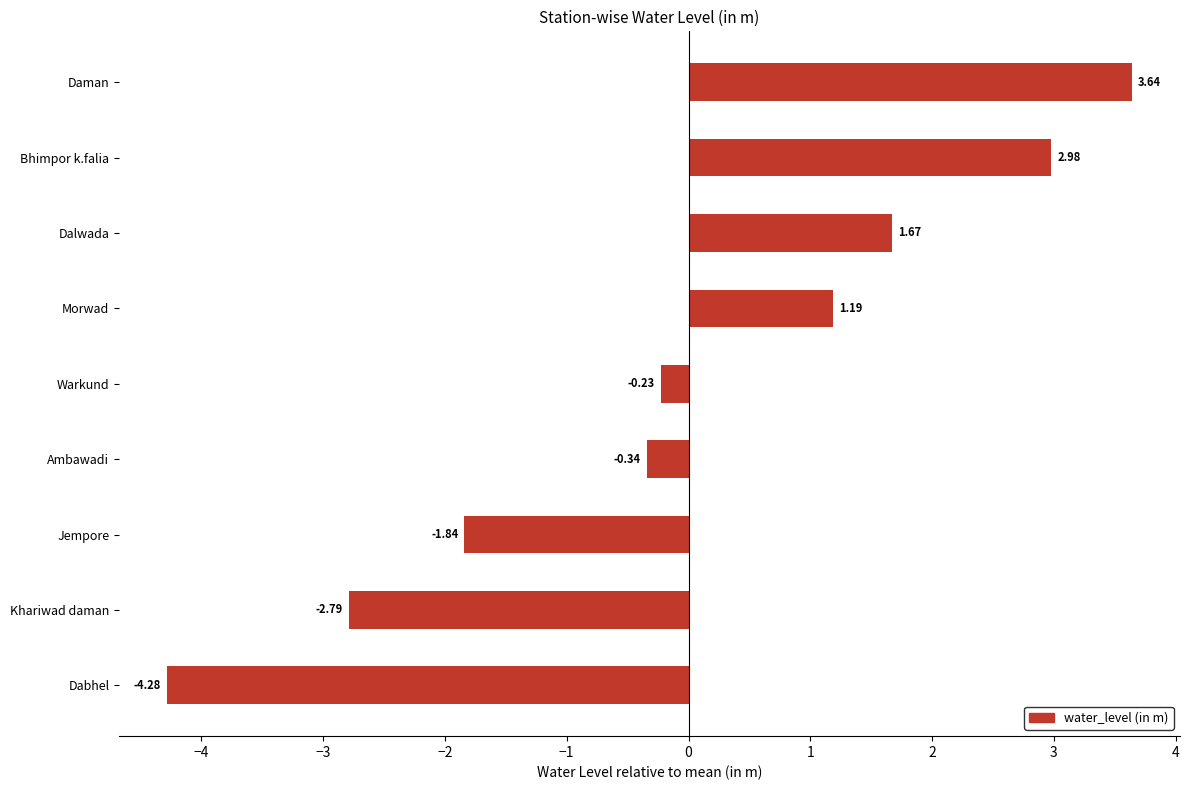

Which category has the highest value across all series?

Daman